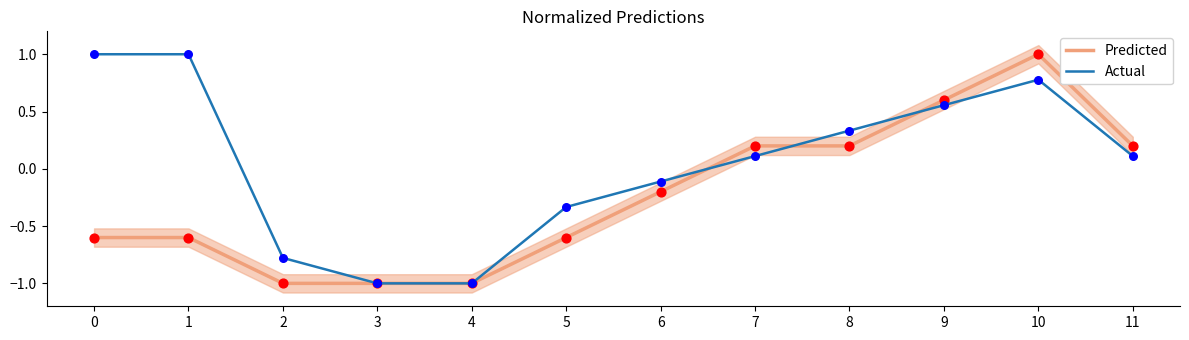

Which series has the widest spread of Y values?

Predicted